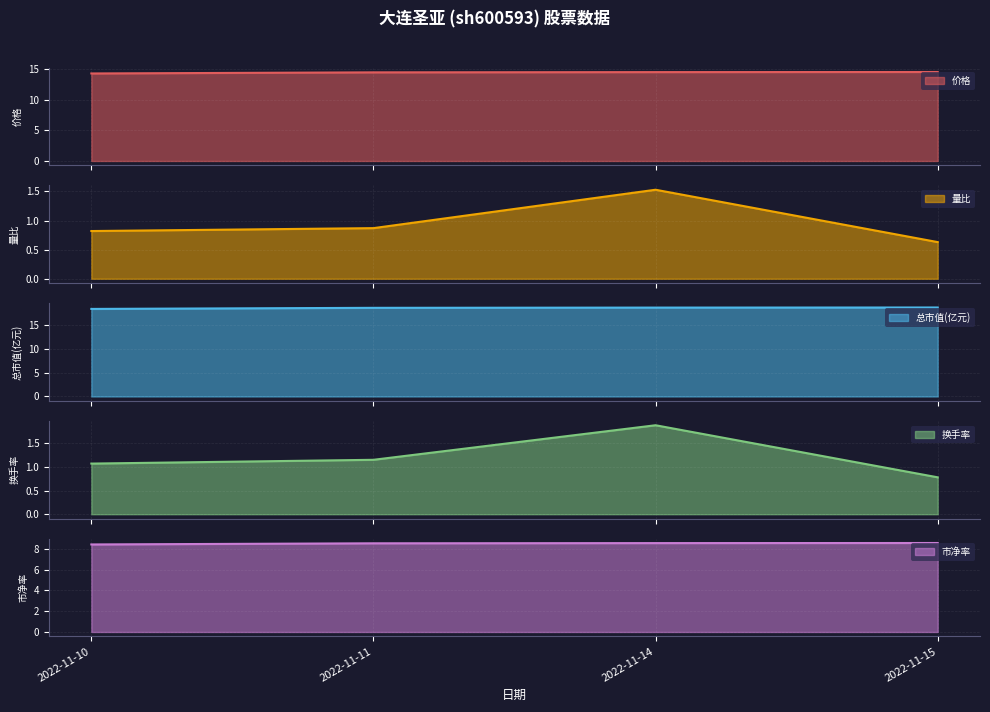

What is the difference between the maximum and second lowest values in the 量比 series?

0.7